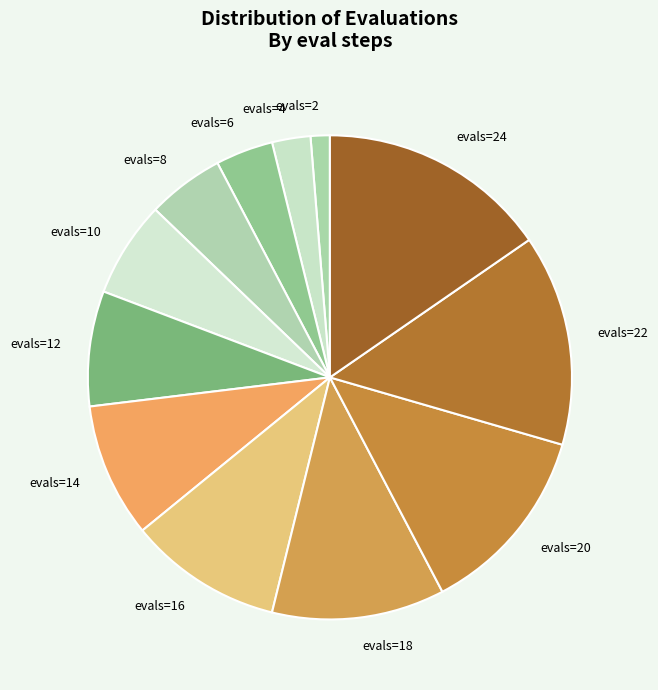

What is the smallest slice in the pie chart?

evals=2